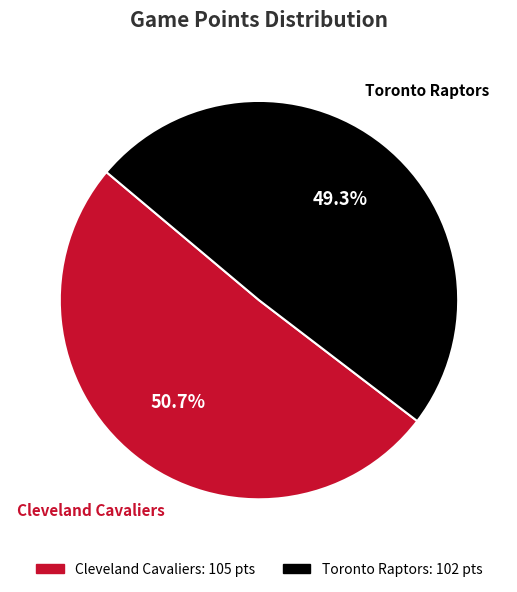

What is the majority slice?

Cleveland Cavaliers